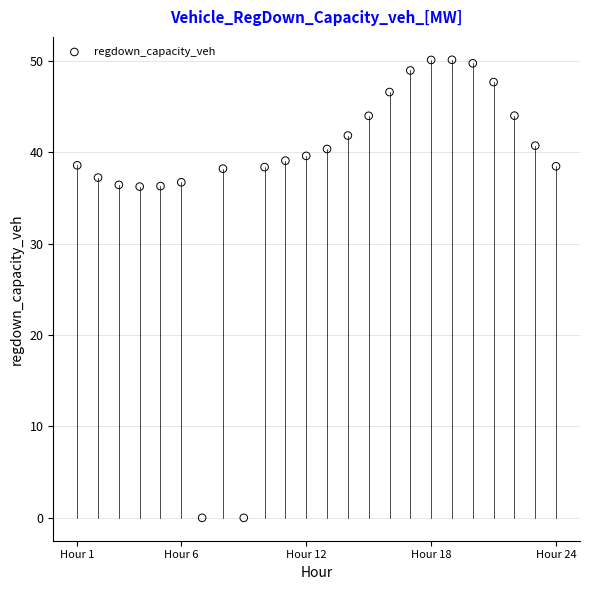

What is the range of Y values (max minus min)?

50.1